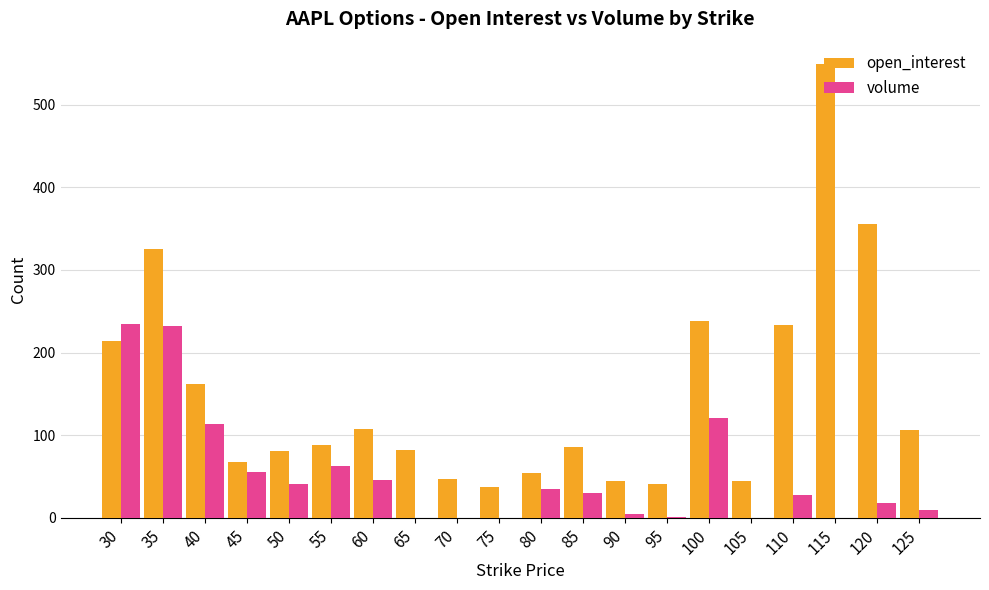

Where is open_interest nearest to the value 293?

35